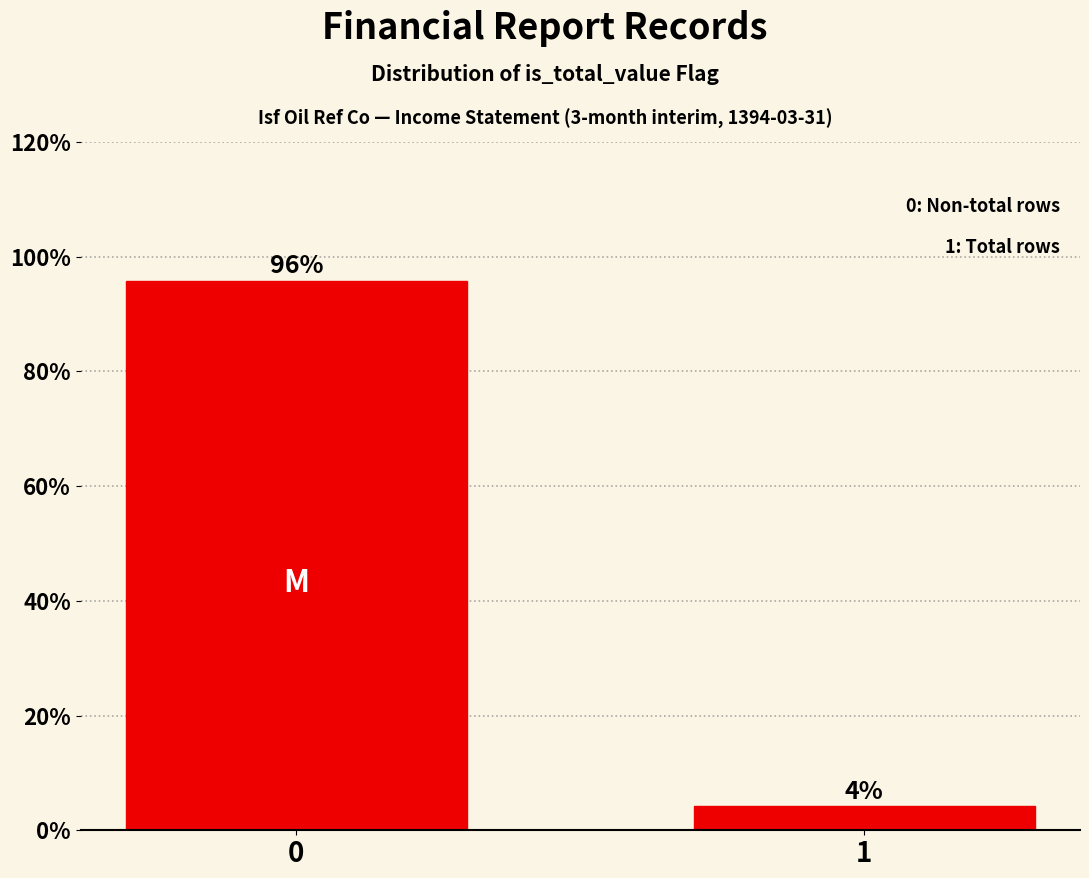

What is the value of the 1st bar from the left?

95.8